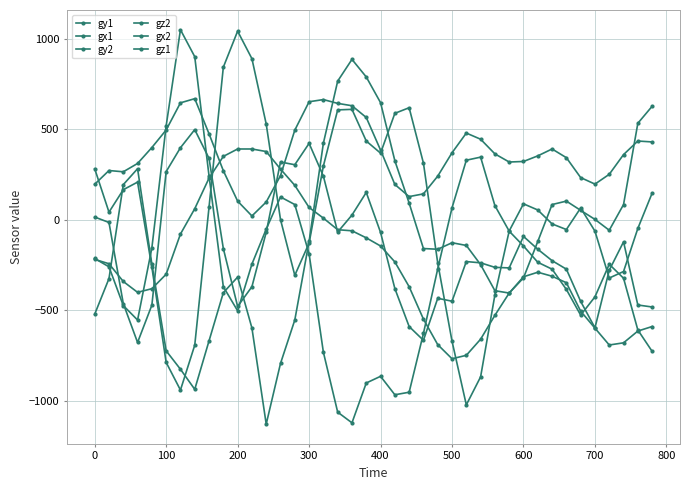

At how many categories does at least one series exceed 237?

38